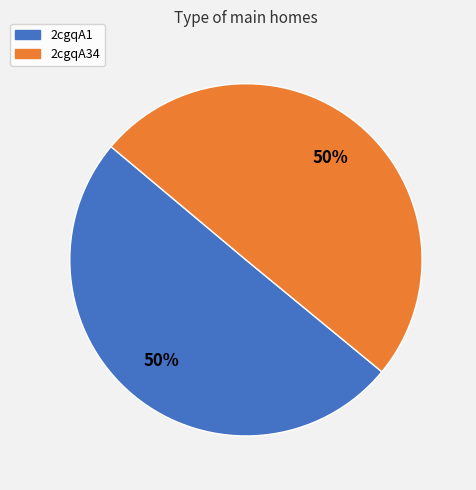

Approximately how many times larger is the value at 2cgqA1 compared to 2cgqA34?

1.0